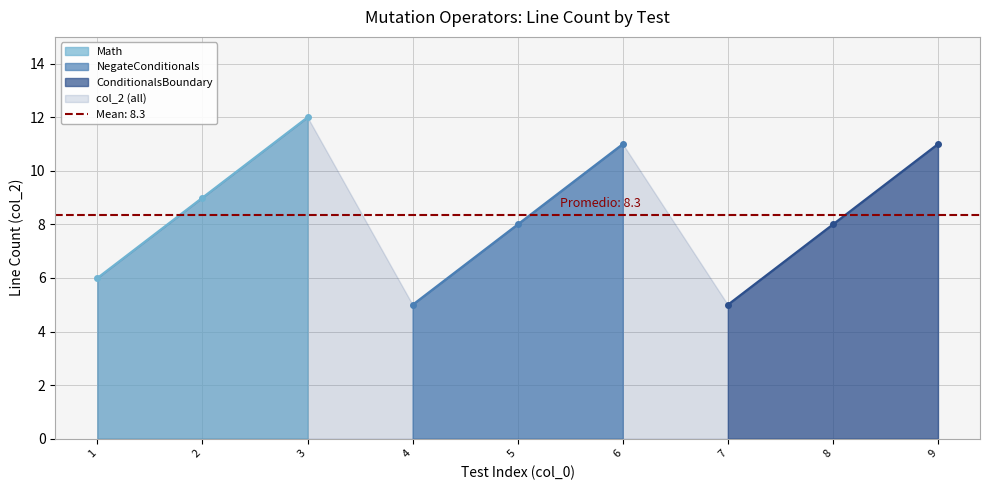

Reading right to left, transcribe all the data shown in this chart.

9=11	8=8	7=5	6=11	5=8	4=5	3=12	2=9	1=6